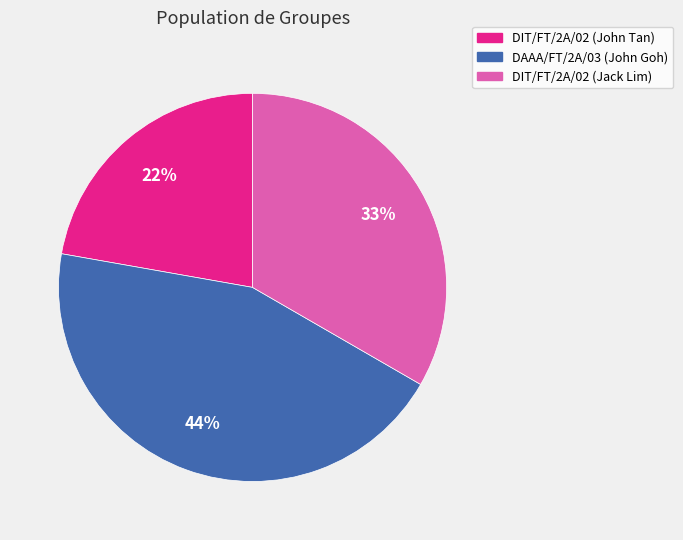

Is there a majority slice in this chart?

No